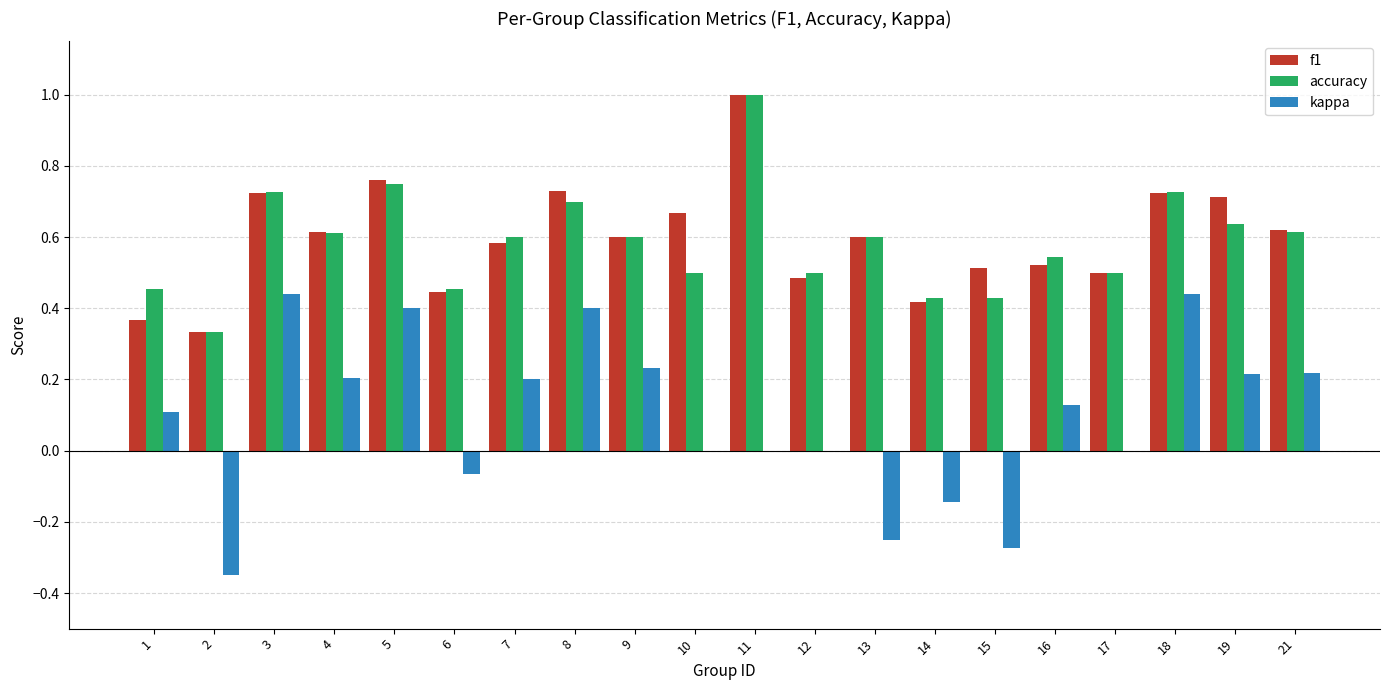

Is the value of kappa at 6 greater than the value of accuracy at 9?

No